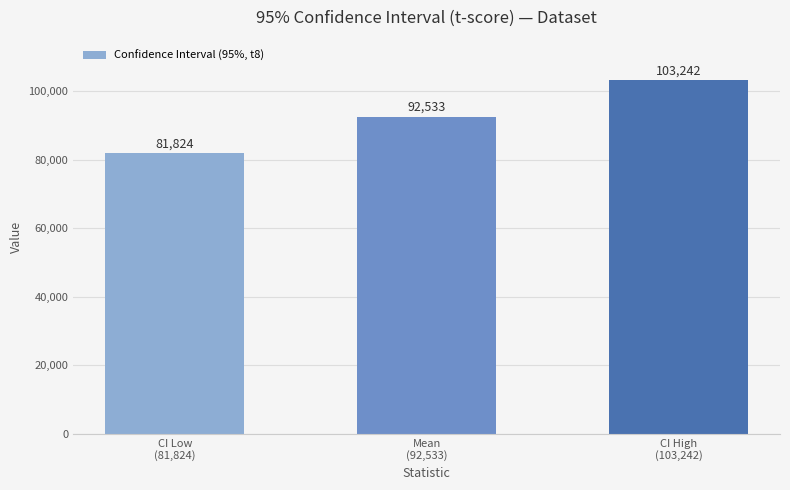

Rank the categories by value from highest to lowest.

CI High
(103,242), Mean
(92,533), CI Low
(81,824)